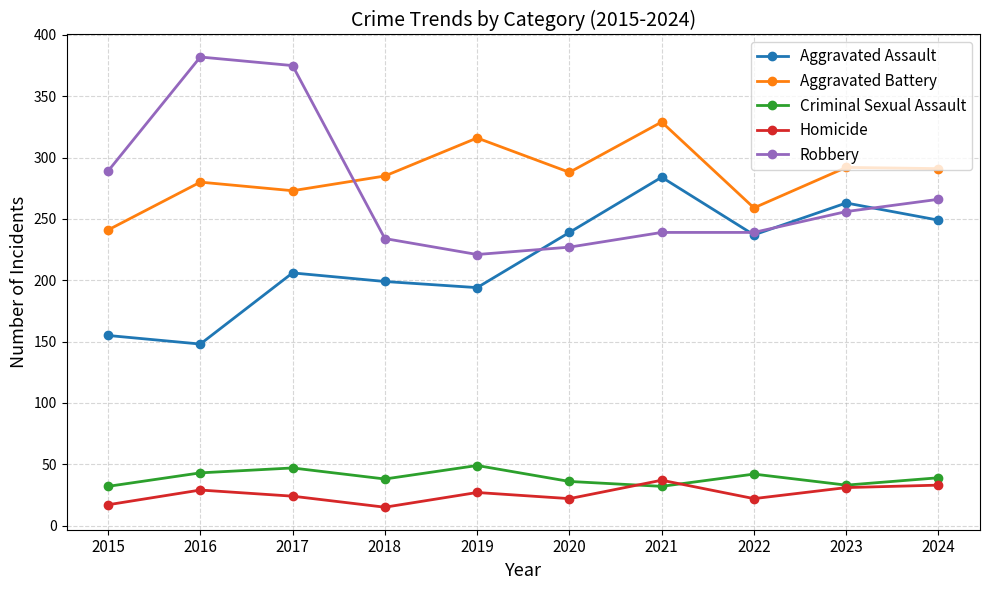

Rank the series by their maximum value, from lowest to highest.

Homicide, Criminal Sexual Assault, Aggravated Assault, Aggravated Battery, Robbery